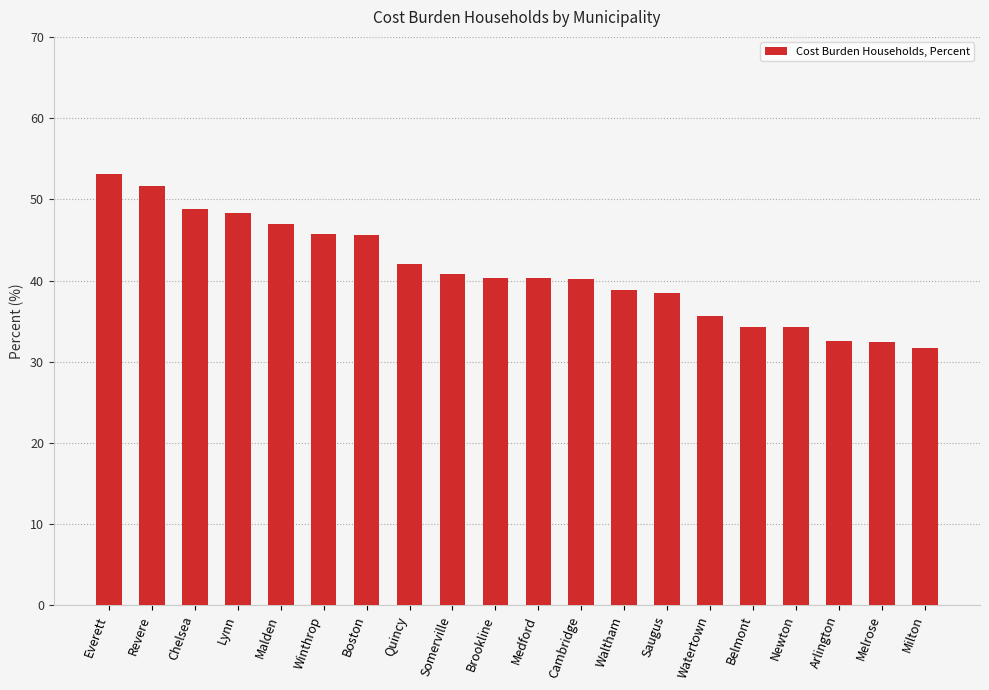

What is the sum of the values at Revere and Lynn?

100.0